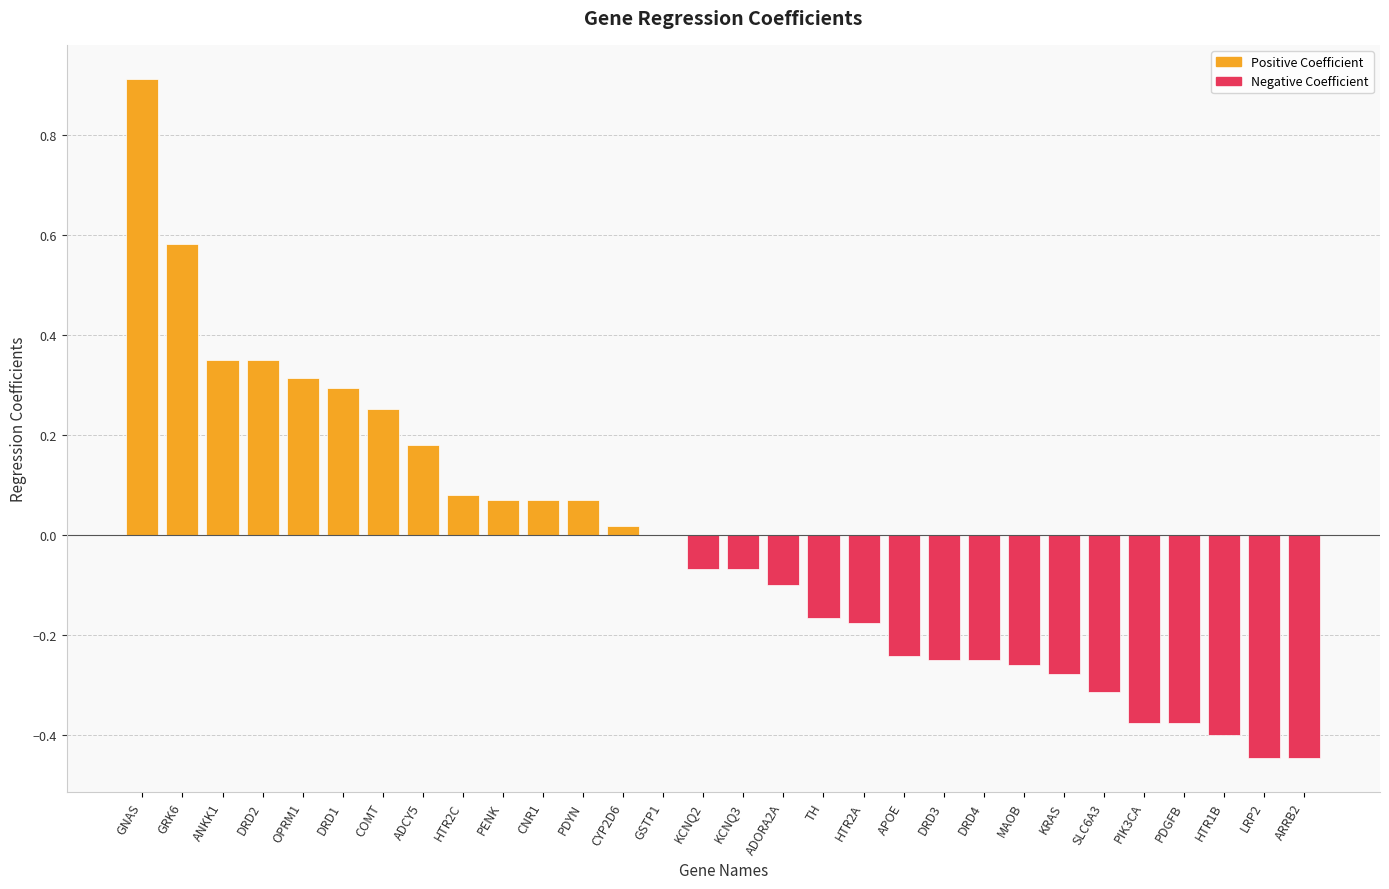

What is the sum of all values?

-0.7